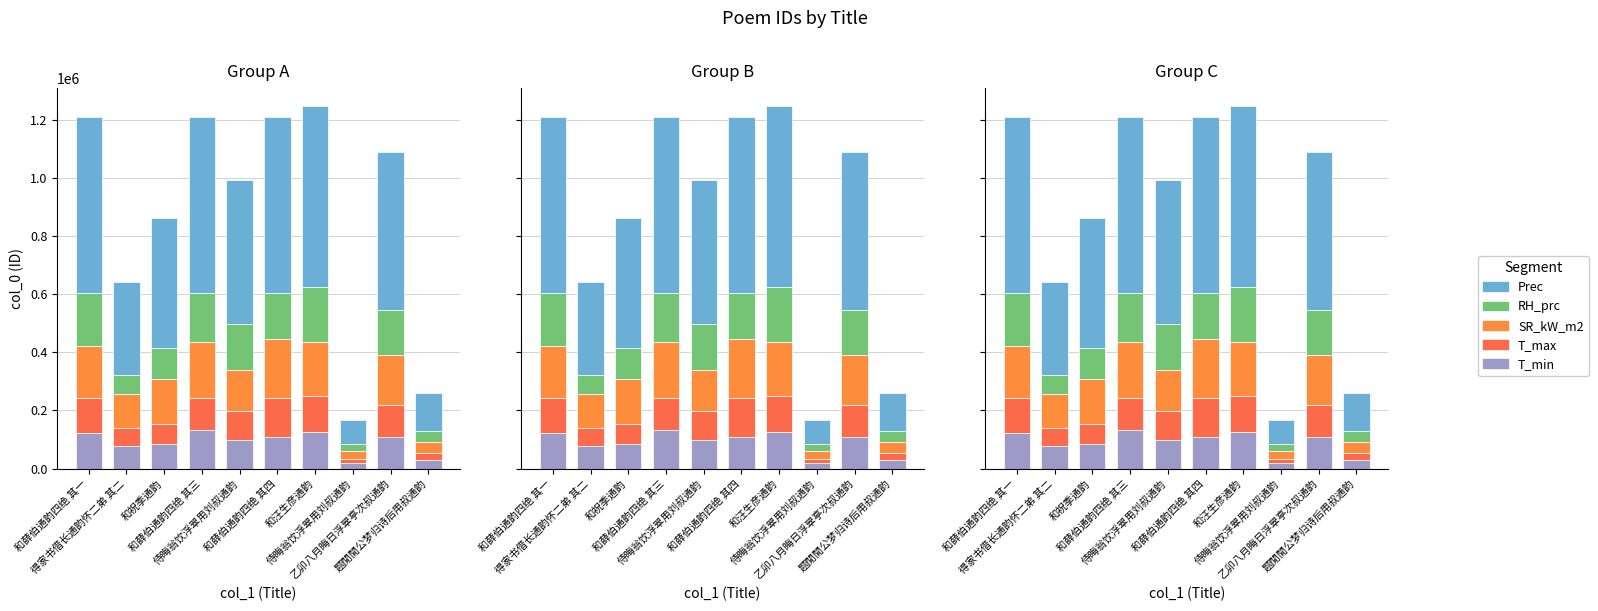

What is the label of the 2nd bar from the left?

得家书借长通韵怀二弟 其二